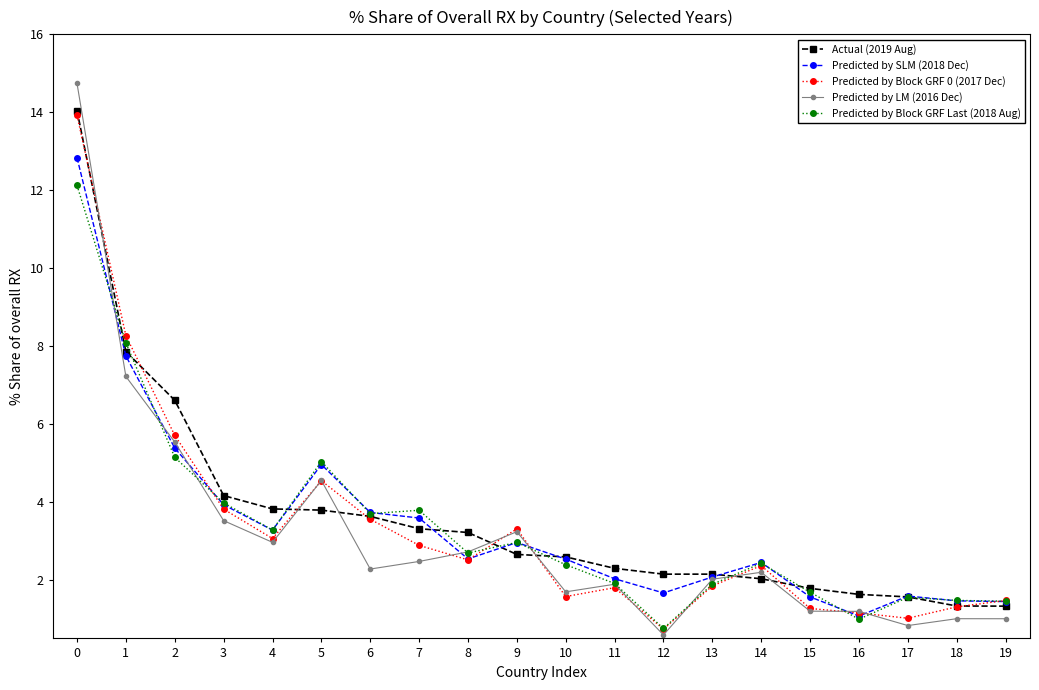

True or false: Predicted by LM (2016 Dec) has a value of 1.2 at 16.

True